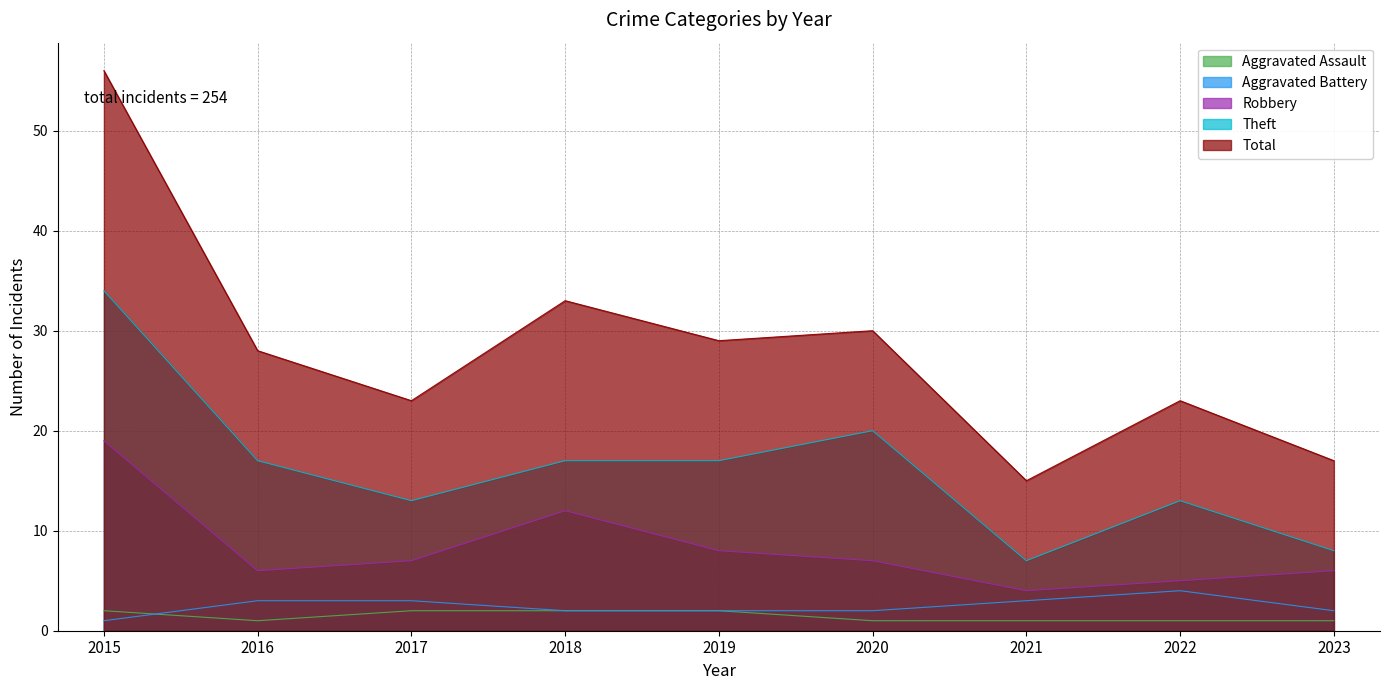

Reading left to right, extract all data points from this chart.

Aggravated Assault: 2015=2	2016=1	2017=2	2018=2	2019=2	2020=1	2021=1	2022=1	2023=1
Aggravated Battery: 2015=1	2016=3	2017=3	2018=2	2019=2	2020=2	2021=3	2022=4	2023=2
Robbery: 2015=19	2016=6	2017=7	2018=12	2019=8	2020=7	2021=4	2022=5	2023=6
Theft: 2015=34	2016=17	2017=13	2018=17	2019=17	2020=20	2021=7	2022=13	2023=8
Total: 2015=56	2016=28	2017=23	2018=33	2019=29	2020=30	2021=15	2022=23	2023=17